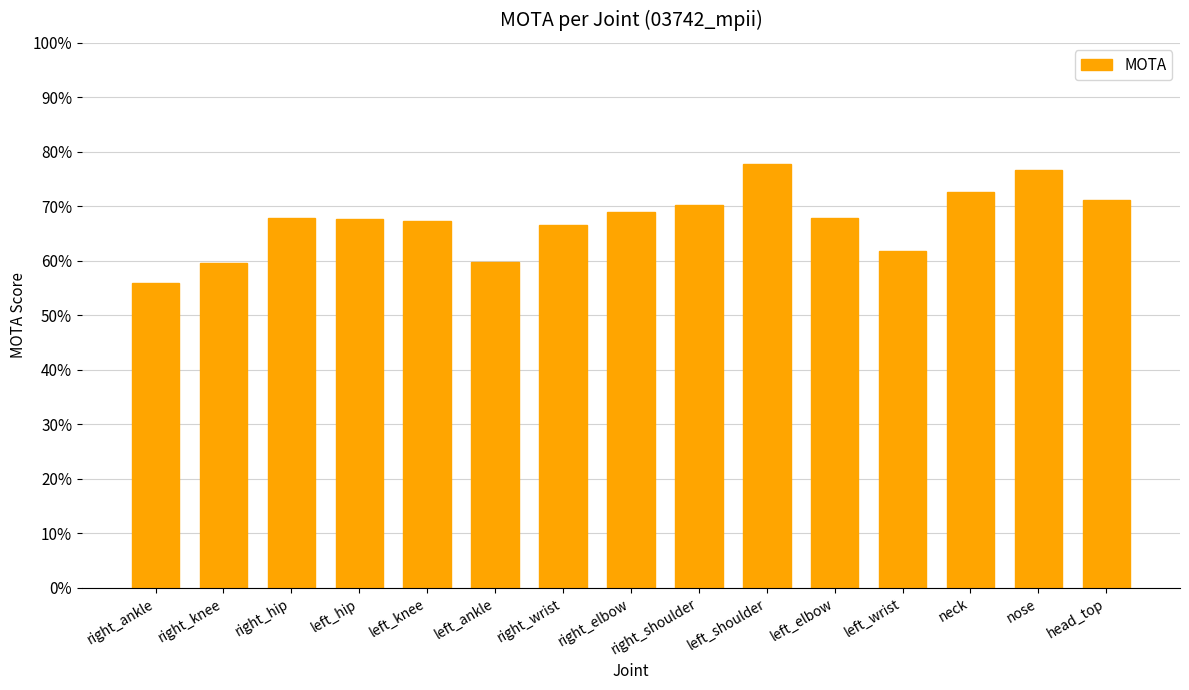

What is the sum of all values?

10.1